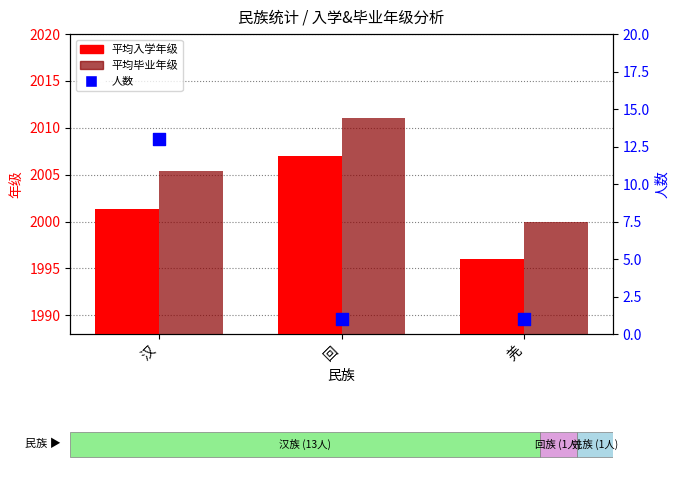

At how many categories does at least one series exceed 1257?

3